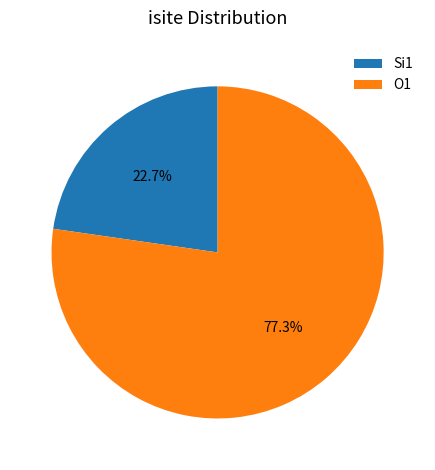

Rank the categories by value from highest to lowest.

O1, Si1